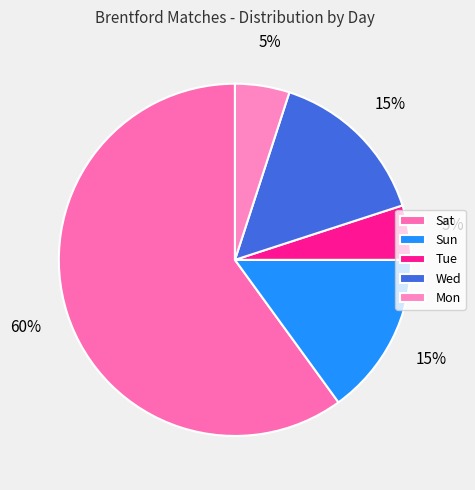

Which slice is the largest?

Sat